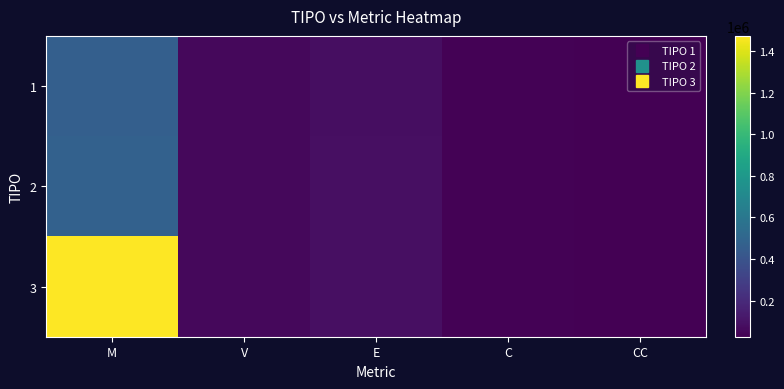

Which series has the widest spread of values?

3